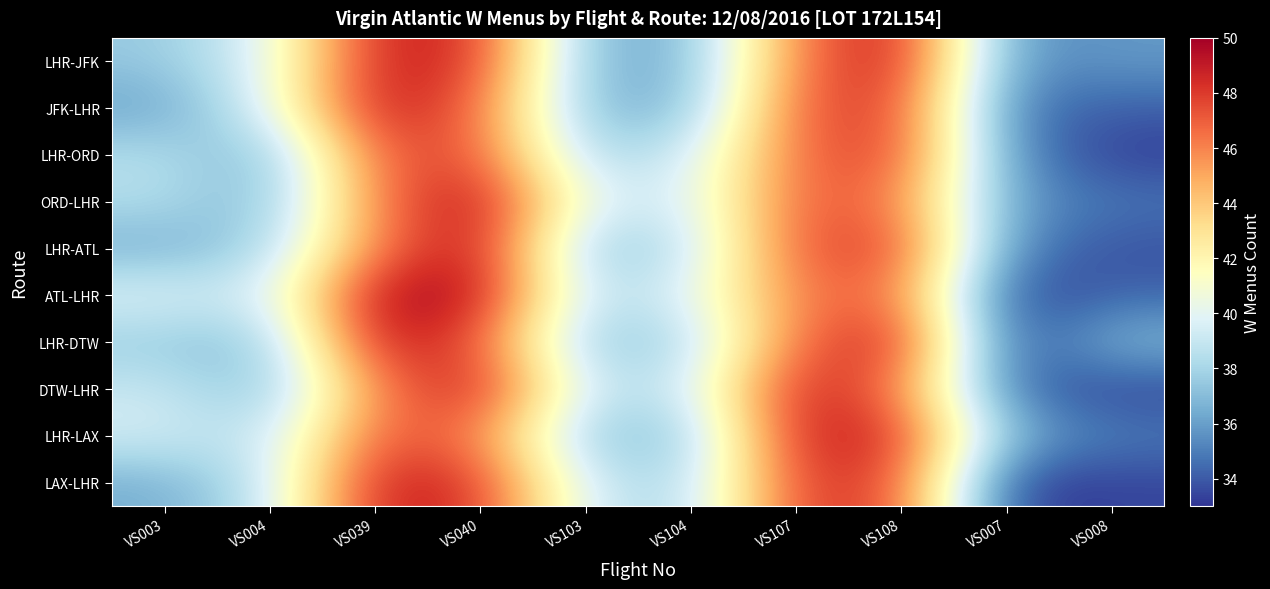

Rank the series at VS104 from highest to lowest value.

ATL-LHR, ORD-LHR, LHR-ORD, DTW-LHR, LHR-ATL, LHR-DTW, LAX-LHR, LHR-LAX, JFK-LHR, LHR-JFK